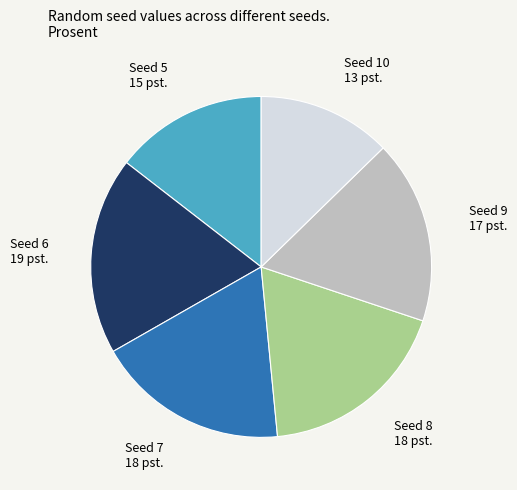

Does any single category account for the majority?

No